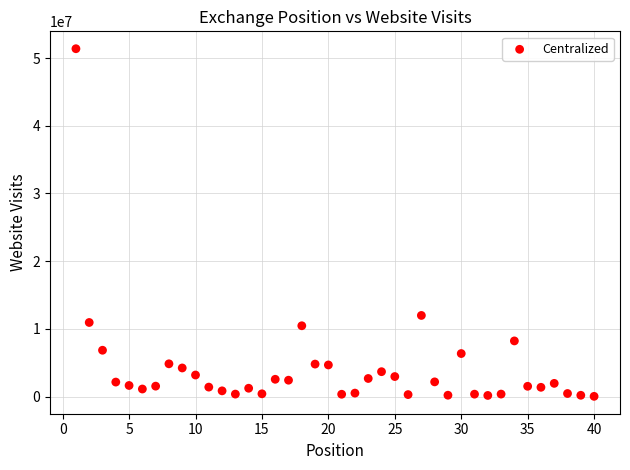

What Y value in the scatter plot is closest to 25711268?

11990000